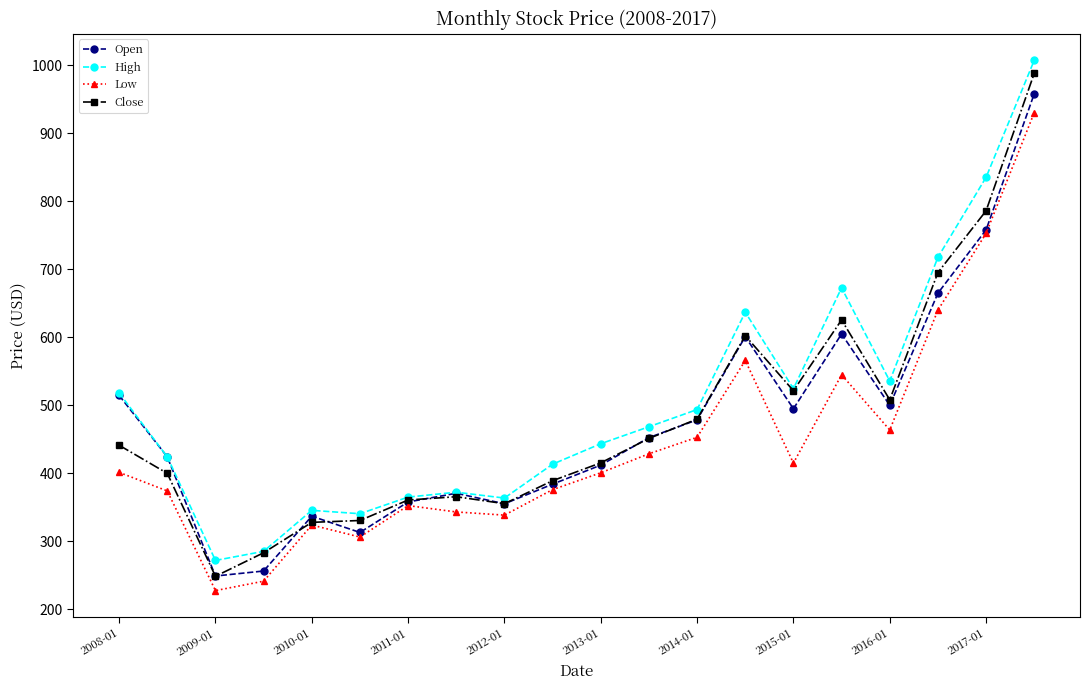

What is the minimum value shown in the chart?

227.5